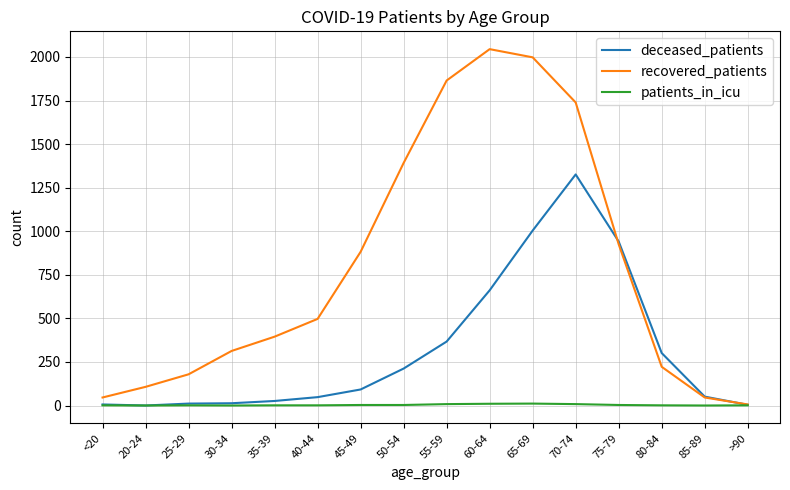

True or false: recovered_patients has a value of 137 at 80-84.

False